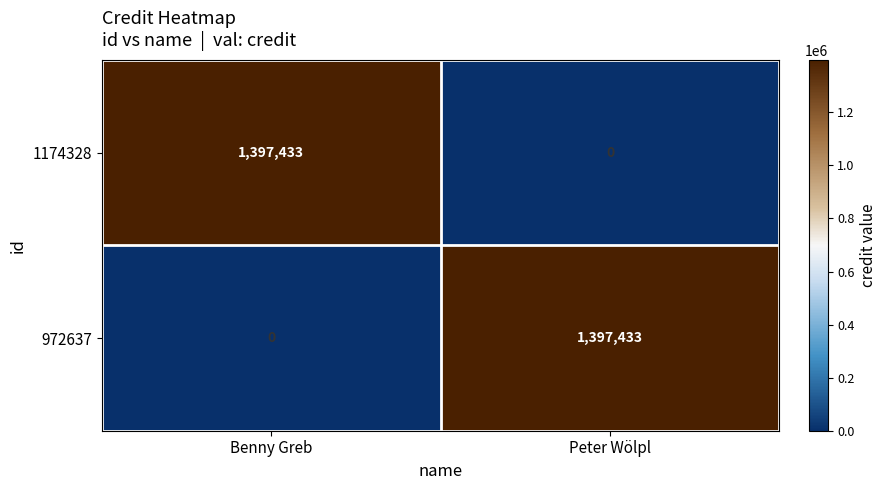

What is the difference between the 972637 values at Benny Greb and Peter Wölpl?

1397433